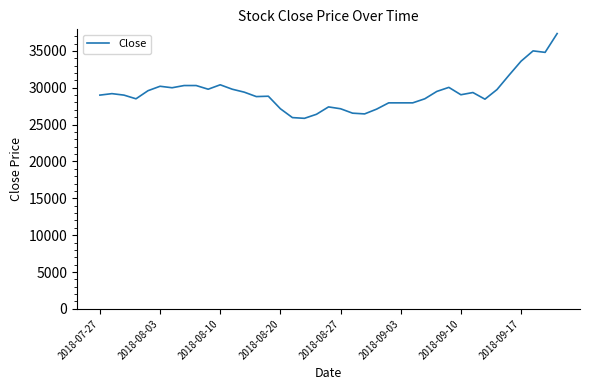

What is the sum of all values?

1144100